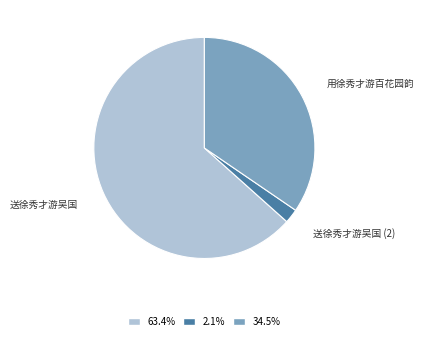

Is it true that 送徐秀才游吴国 is 63% of the pie?

True